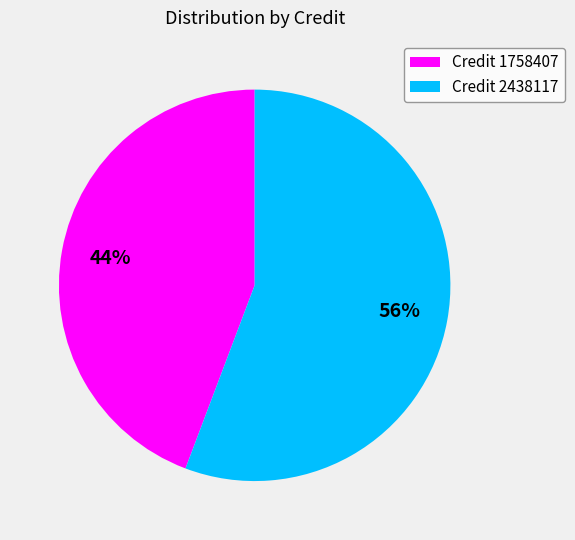

What percentage is the Credit 1758407 slice, to the nearest percent?

44%